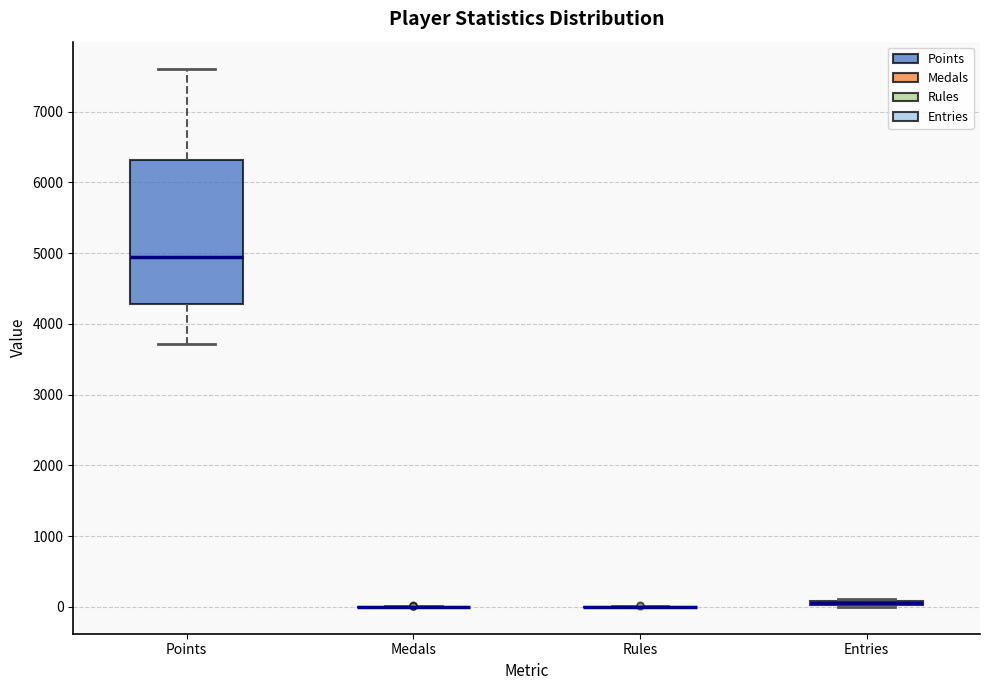

Comparing the boxes themselves (not the whiskers), which one is the tallest?

Points